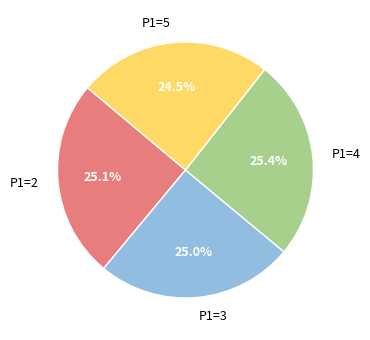

What portion of the pie excludes P1=3?

75.0%